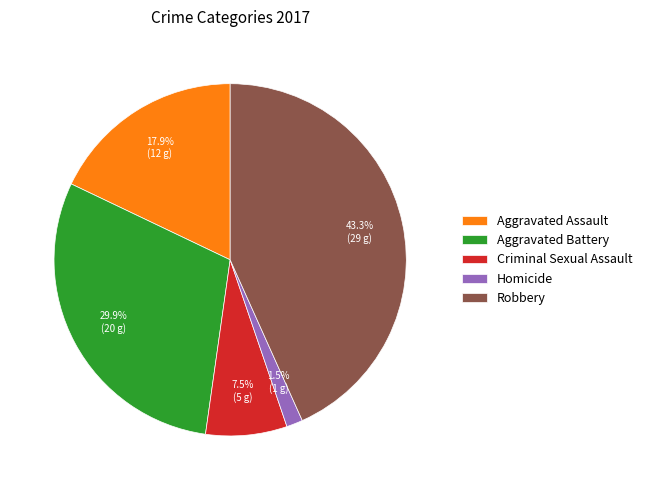

Which has a higher value, Criminal Sexual Assault or Aggravated Battery?

Aggravated Battery